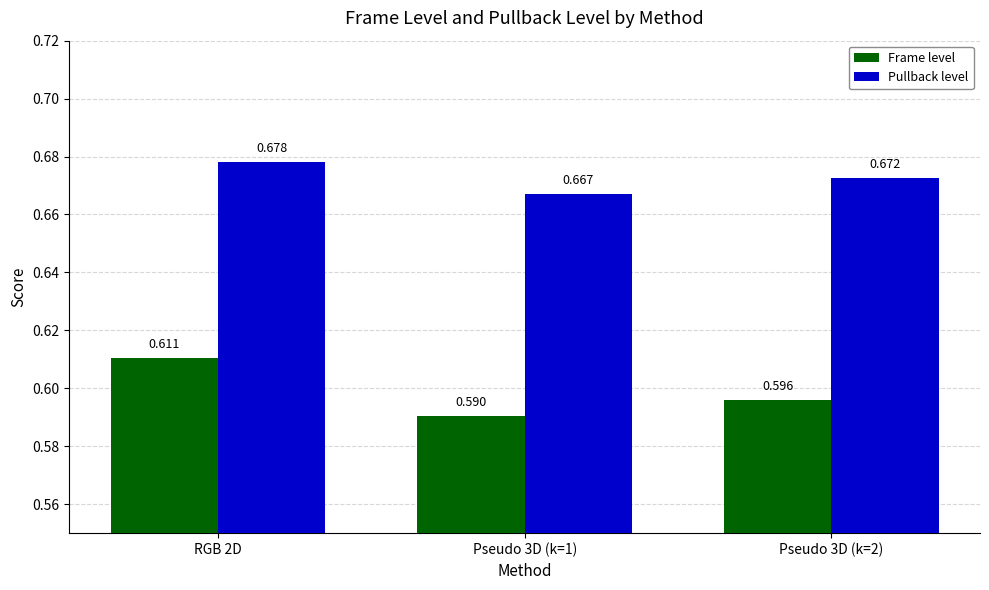

Which series has the largest range (max minus min)?

Frame level